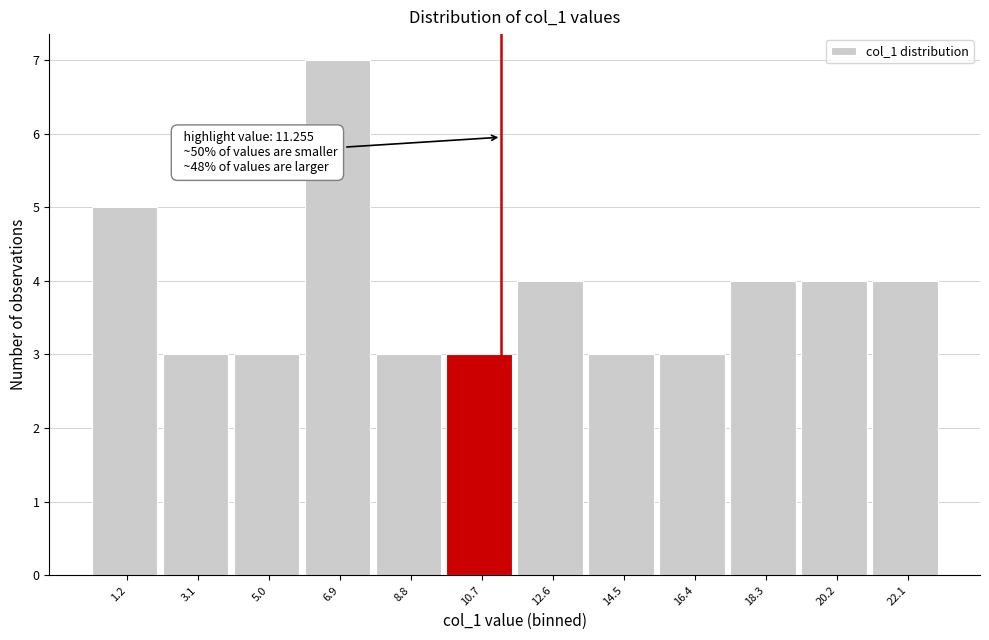

Which range on the x-axis has the tallest bar?

6.0 to 7.8